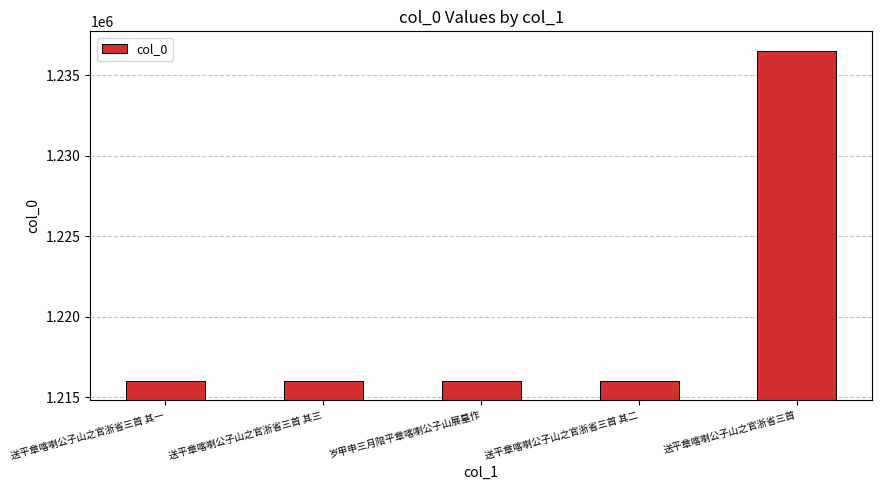

Which category has the highest value across all series?

送平章喀喇公子山之官浙省三首